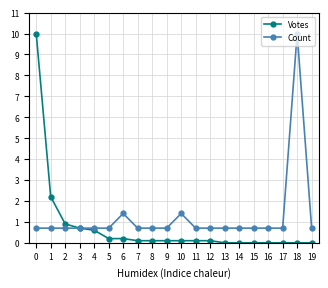

True or false: Count has more than 1 points higher than both neighbors.

True